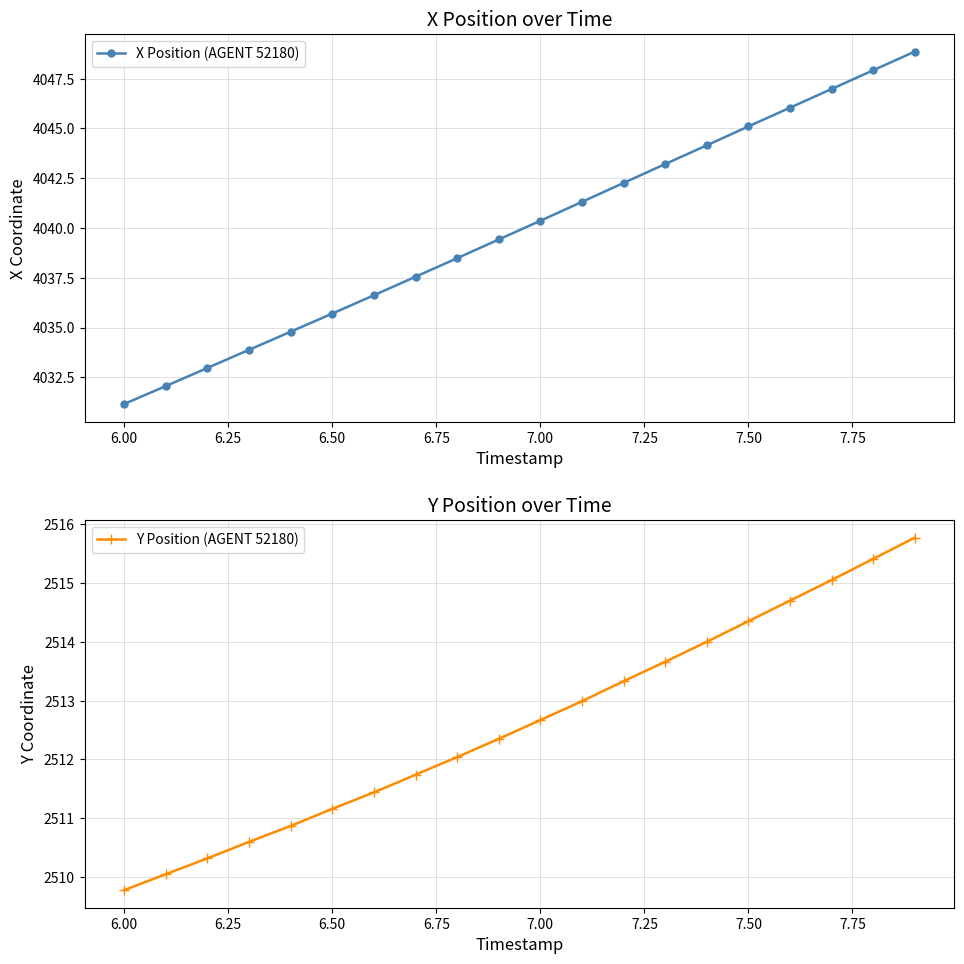

True or false: Y Position (AGENT 52180) has more than 0 interior local peaks.

False